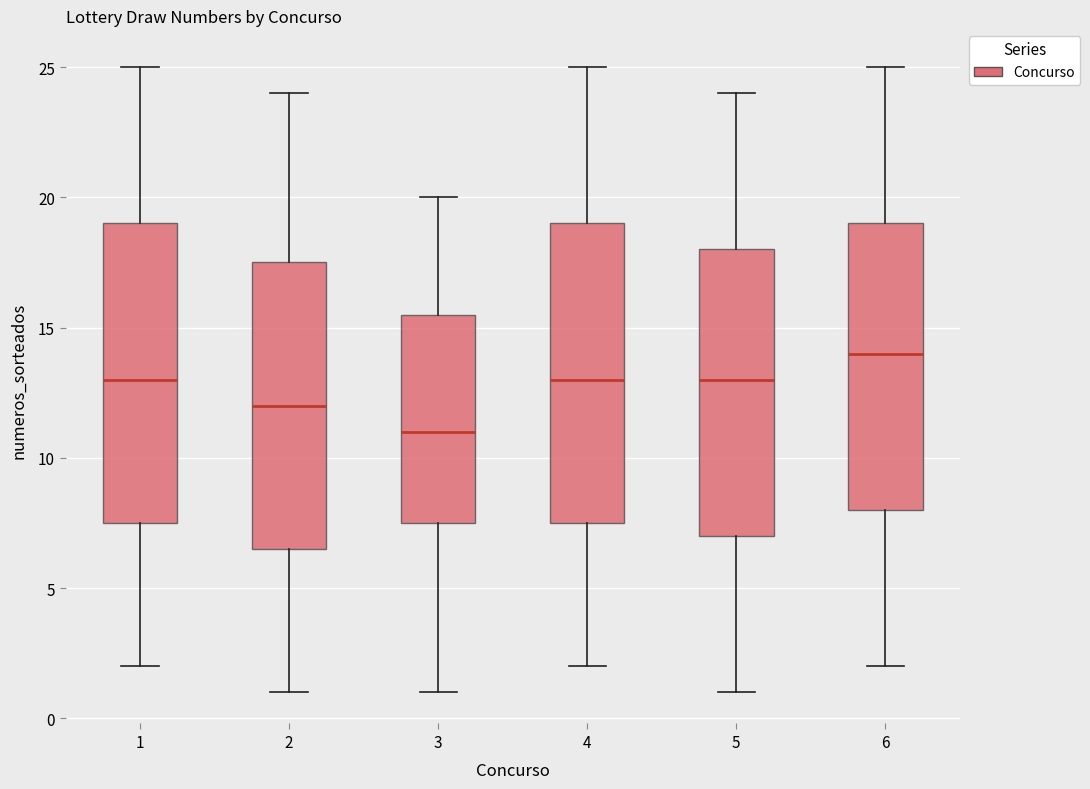

Reading left to right, transcribe this box plot: for each box, give where its median line is, the range the box spans, and where its two whiskers end, as read against the y-axis. The values are not printed on the chart, so give them approximately, as read against the axis.

1: median 13.0, box 7.5 to 19.0, whiskers 2.0 to 25.0
2: median 12.0, box 6.5 to 17.5, whiskers 1.0 to 24.0
3: median 11.0, box 7.5 to 15.5, whiskers 1.0 to 20.0
4: median 13.0, box 7.5 to 19.0, whiskers 2.0 to 25.0
5: median 13.0, box 7.0 to 18.0, whiskers 1.0 to 24.0
6: median 14.0, box 8.0 to 19.0, whiskers 2.0 to 25.0